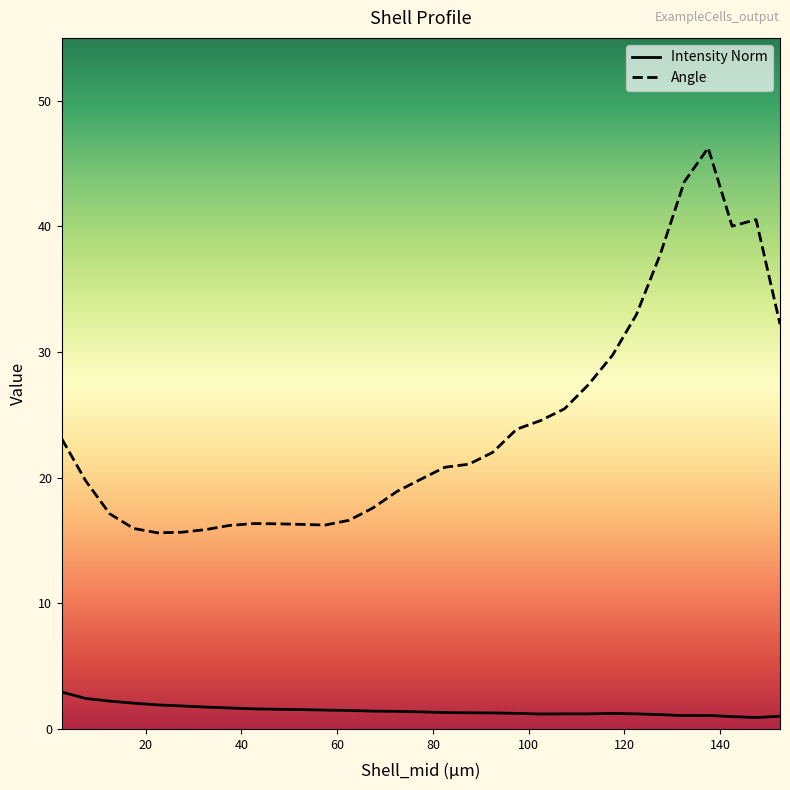

Which series has the widest spread of values?

Angle